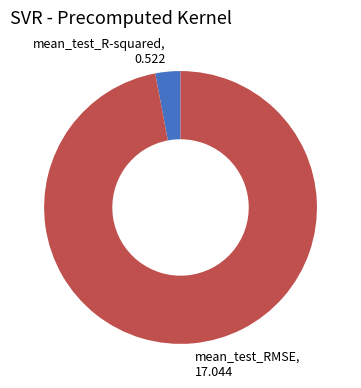

Combined, do mean_test_RMSE, 17.044 and mean_test_R-squared, 0.522 account for over 50%?

Yes